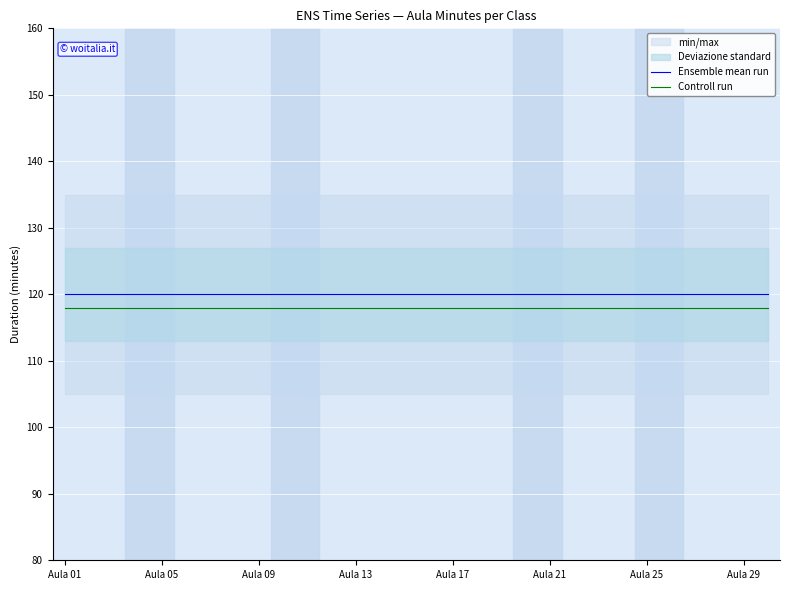

Is it true that Ensemble mean run equals 49 at Aula 21?

False